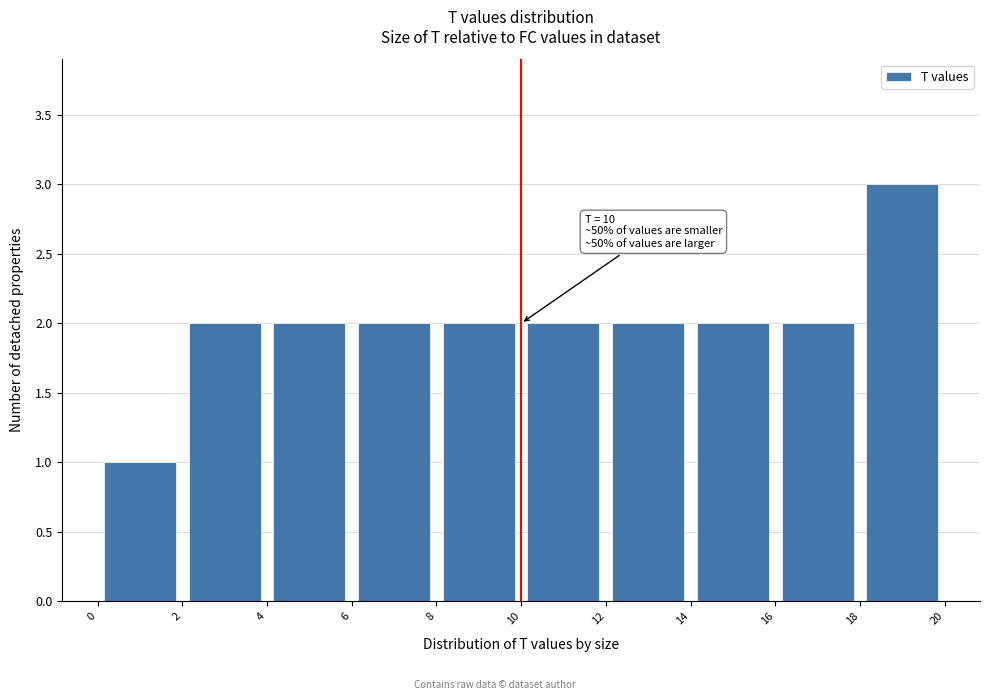

Over which range of the x-axis is the bar tallest?

18 to 20